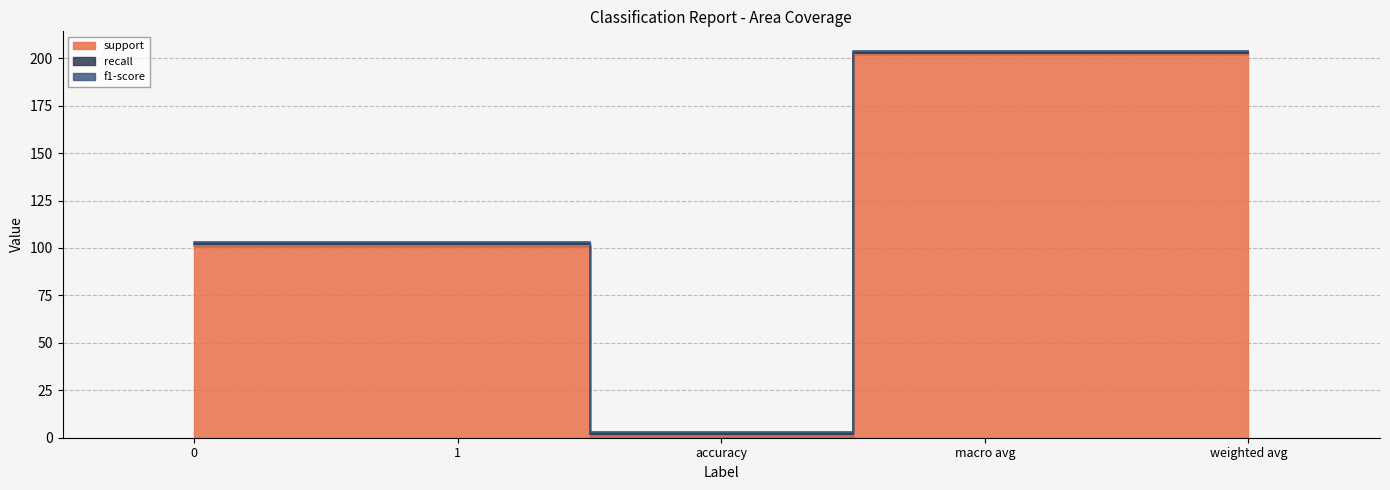

Read the recall value at accuracy.

1